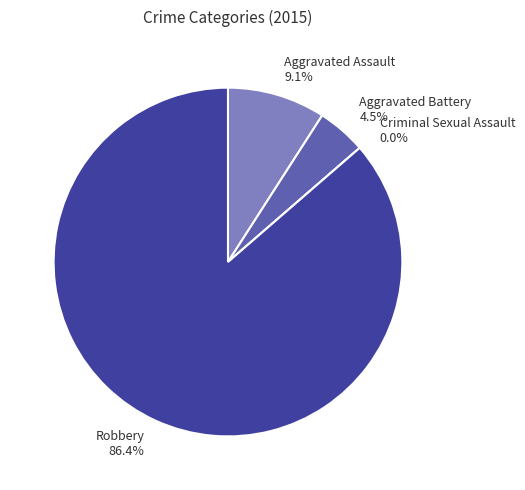

To the nearest percent, what is the combined percentage of Robbery and Aggravated Assault?

95%